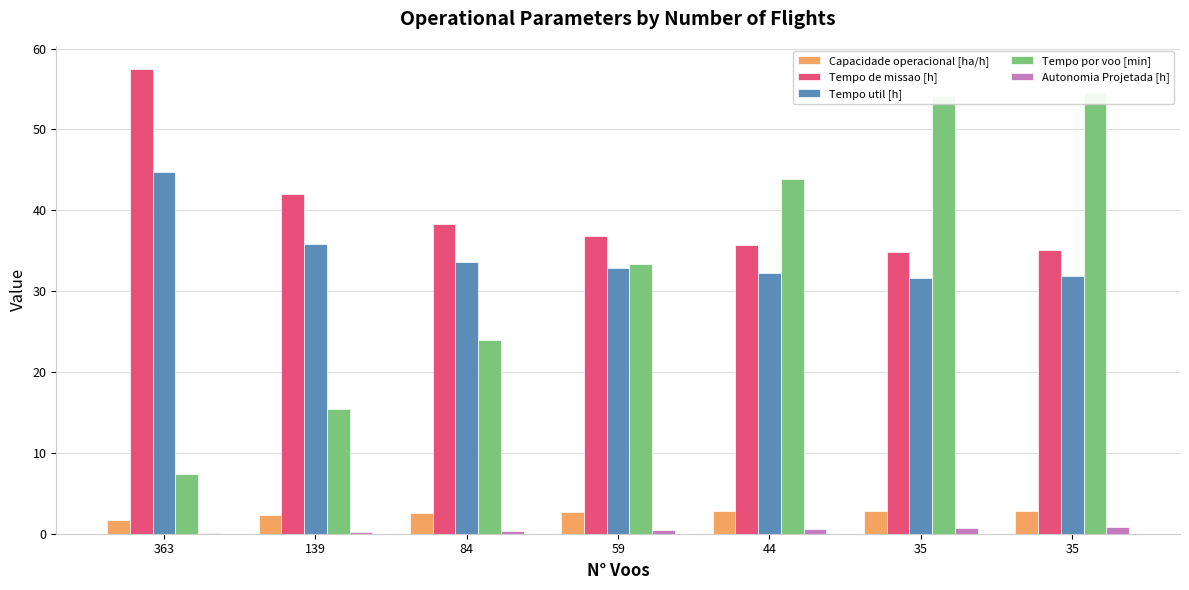

Reading left to right, list all the values displayed in this chart.

Capacidade operacional [ha/h]: 1.7	2.4	2.6	2.7	2.8	2.9	2.8
Tempo de missao [h]: 57.5	42.1	38.3	36.8	35.7	34.8	35.1
Tempo util [h]: 44.7	35.8	33.6	32.8	32.2	31.6	31.9
Tempo por voo [min]: 7.4	15.5	24.0	33.4	43.9	54.2	54.7
Autonomia Projetada [h]: 0.1	0.2	0.4	0.5	0.6	0.7	0.8